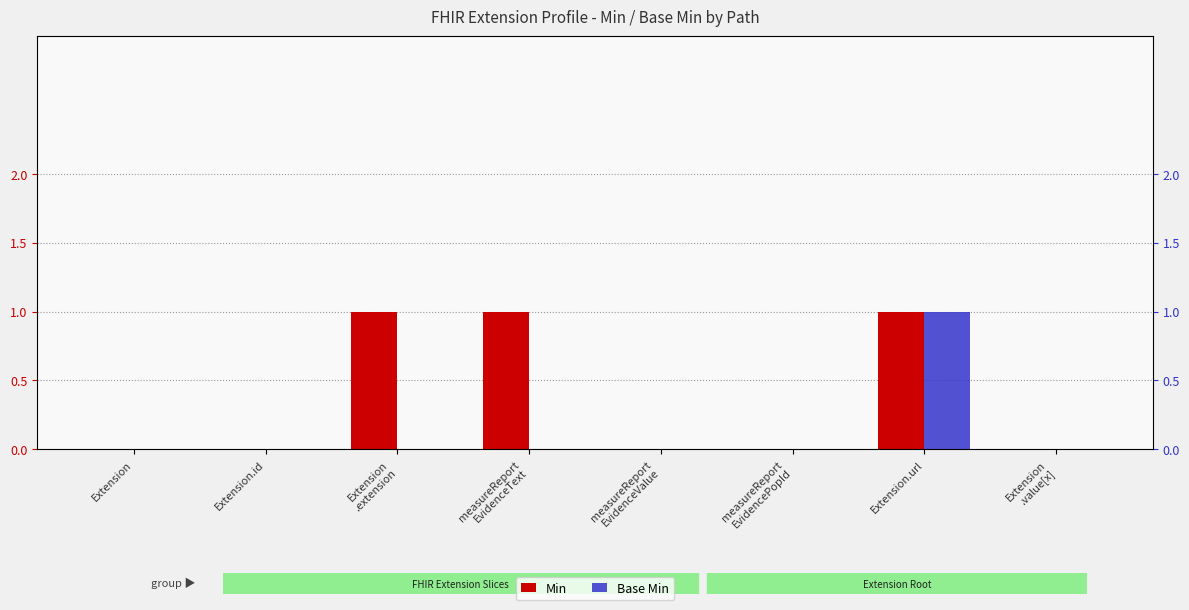

Does the chart contain stacked bars?

No